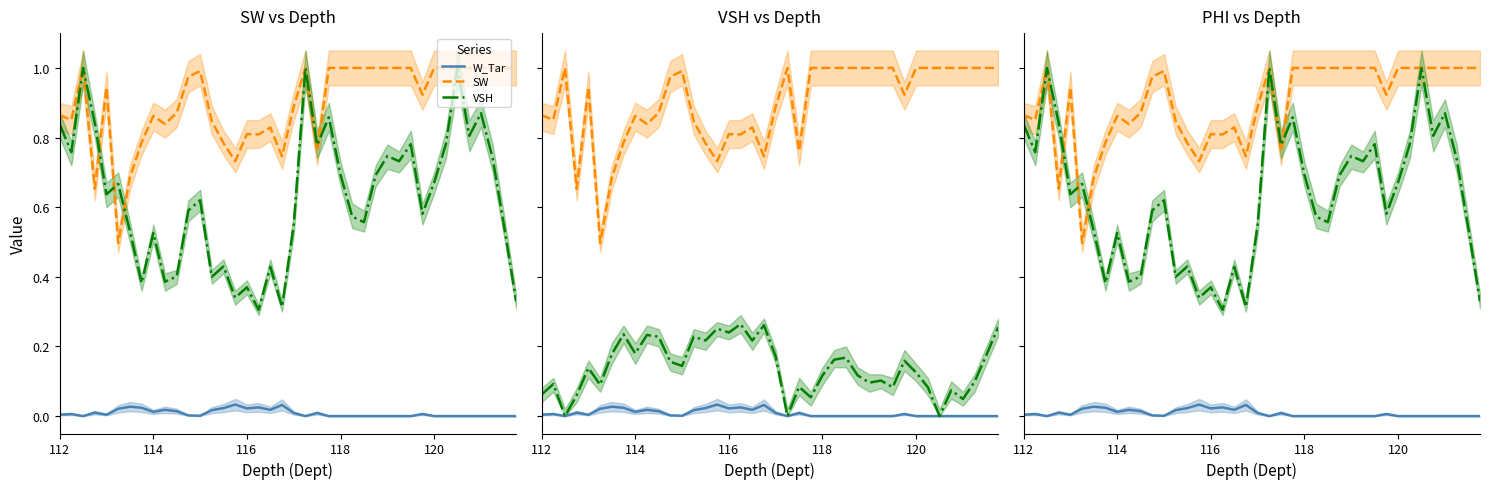

Is it true that PHI equals 0.0 at 25?

False